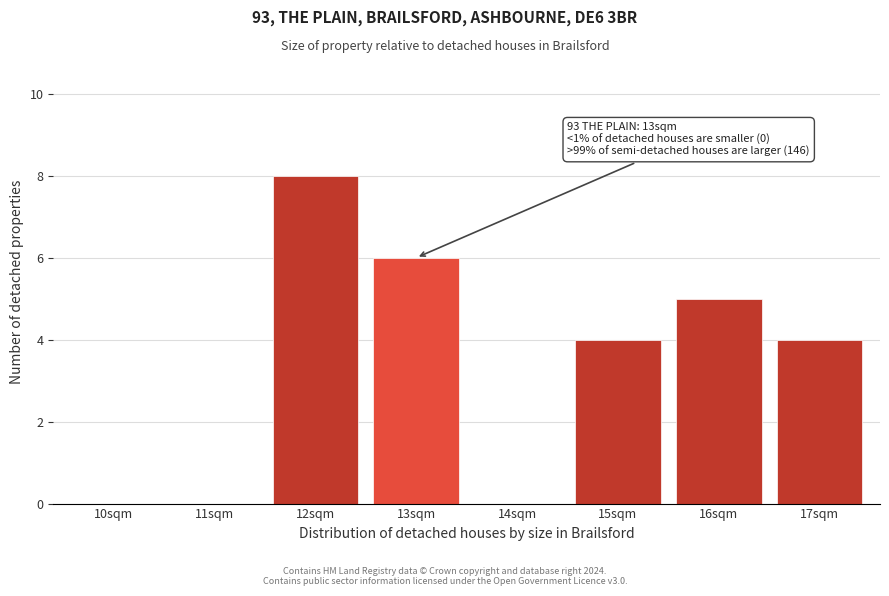

Reading left to right, list all the values displayed in this chart.

10sqm=0	11sqm=0	12sqm=8	13sqm=6	14sqm=0	15sqm=4	16sqm=5	17sqm=4